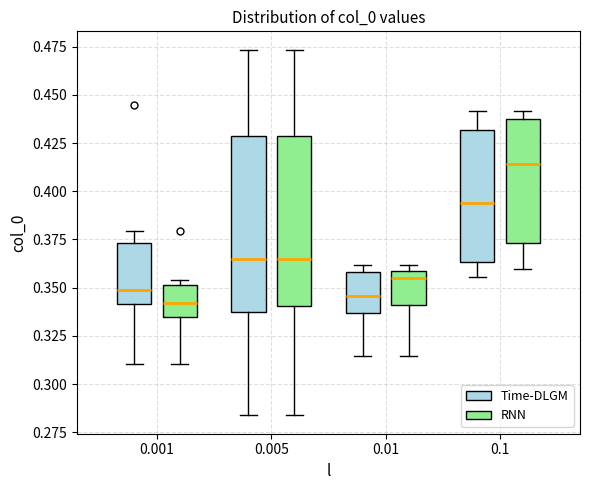

Reading left to right, transcribe this box plot: for each box, give where its median line is, the range the box spans, and where its two whiskers end, as read against the y-axis. The values are not printed on the chart, so give them approximately, as read against the axis.

0.001 (Time-DLGM): median 0.350, box 0.340 to 0.375, whiskers 0.310 to 0.380
0.001 (RNN): median 0.340, box 0.335 to 0.350, whiskers 0.310 to 0.355
0.005 (Time-DLGM): median 0.365, box 0.335 to 0.430, whiskers 0.285 to 0.475
0.005 (RNN): median 0.365, box 0.340 to 0.430, whiskers 0.285 to 0.475
0.01 (Time-DLGM): median 0.345, box 0.335 to 0.360, whiskers 0.315 to 0.360 (just above the box's upper edge)
0.01 (RNN): median 0.355, box 0.340 to 0.360, whiskers 0.315 to 0.360 (just above the box's upper edge)
0.1 (Time-DLGM): median 0.395, box 0.365 to 0.430, whiskers 0.355 to 0.440
0.1 (RNN): median 0.415, box 0.375 to 0.440, whiskers 0.360 to 0.440 (just above the box's upper edge)